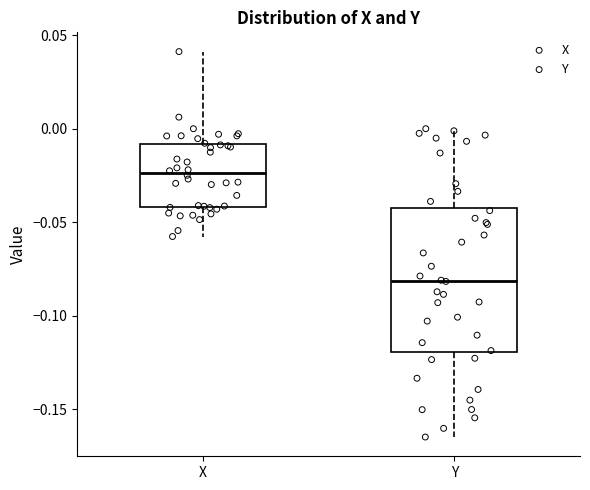

Comparing the boxes themselves (not the whiskers), which one is the tallest?

Y